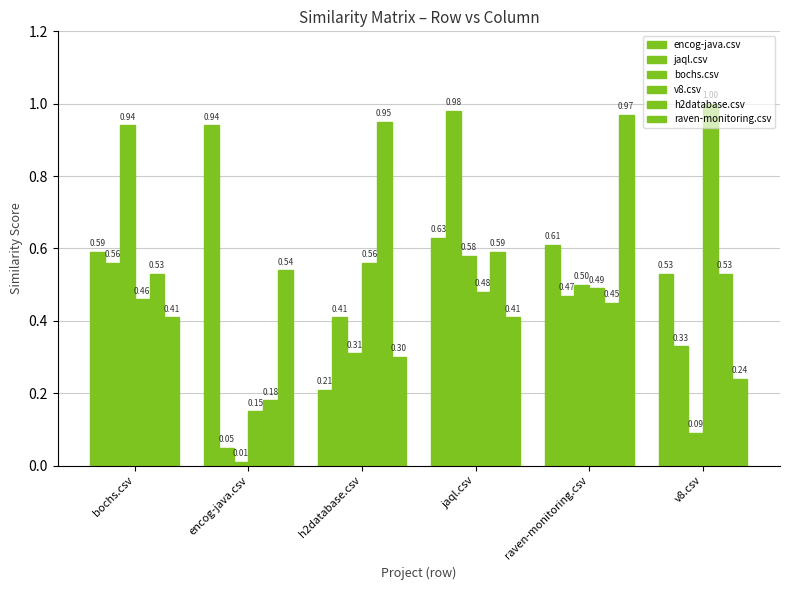

At which category does the chart reach its peak across all series?

v8.csv